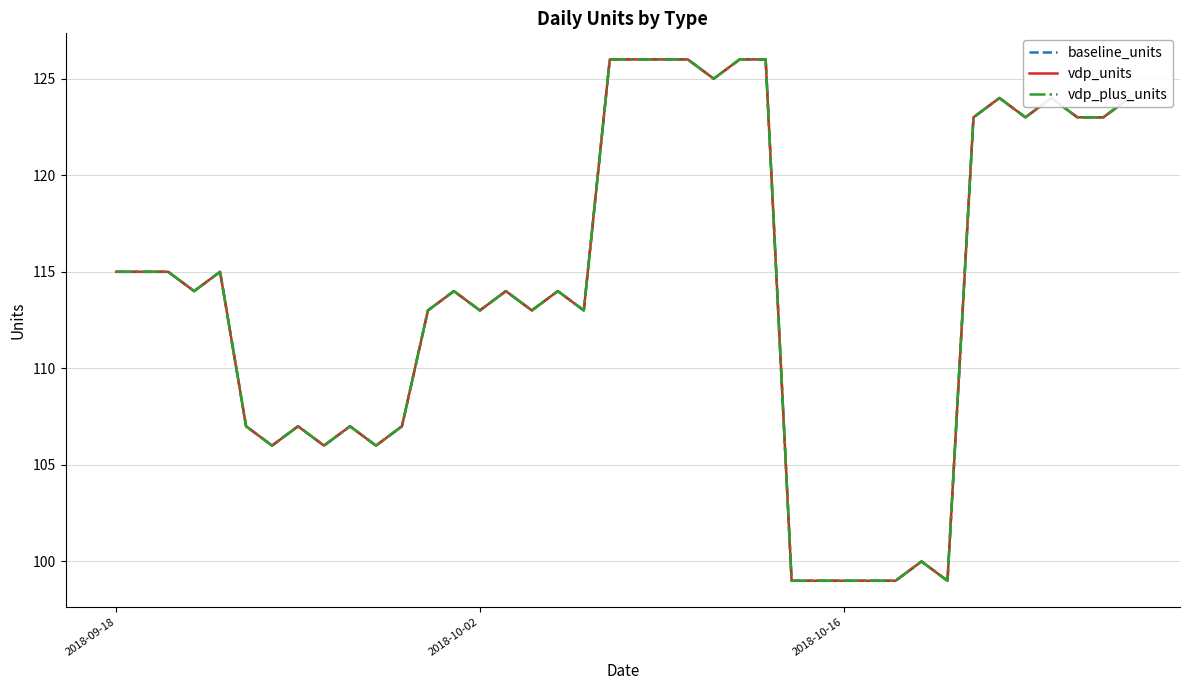

How many interior local valleys does the baseline_units series have?

10